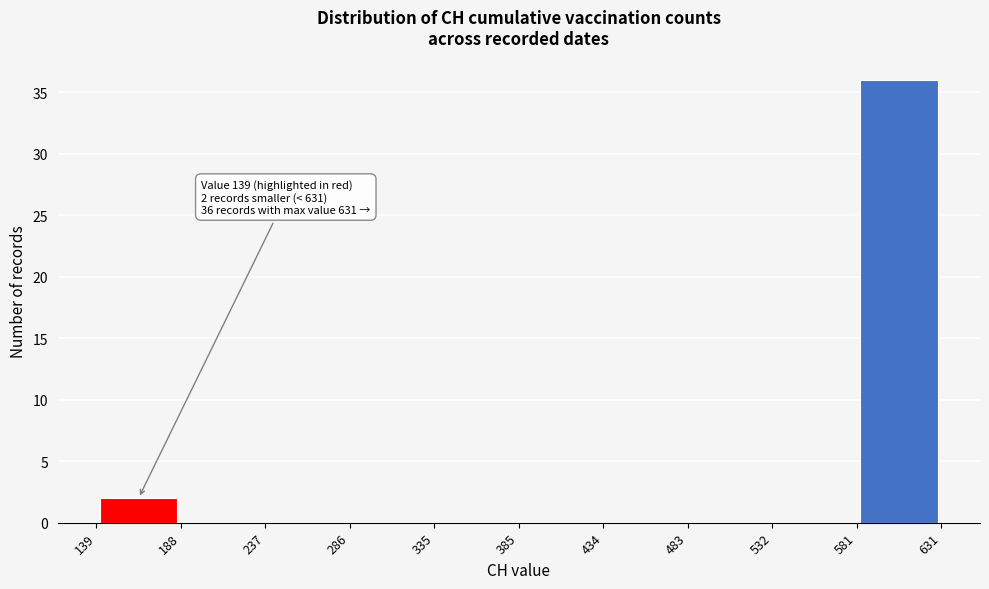

Over which range of the x-axis is the bar tallest?

581 to 631